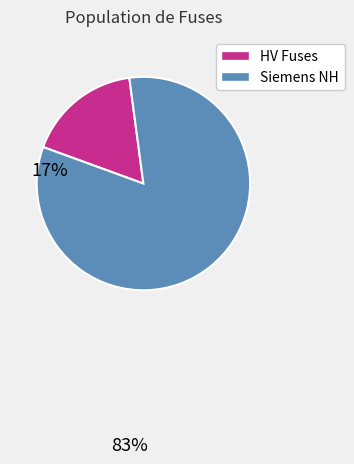

Does any single category account for the majority?

Yes